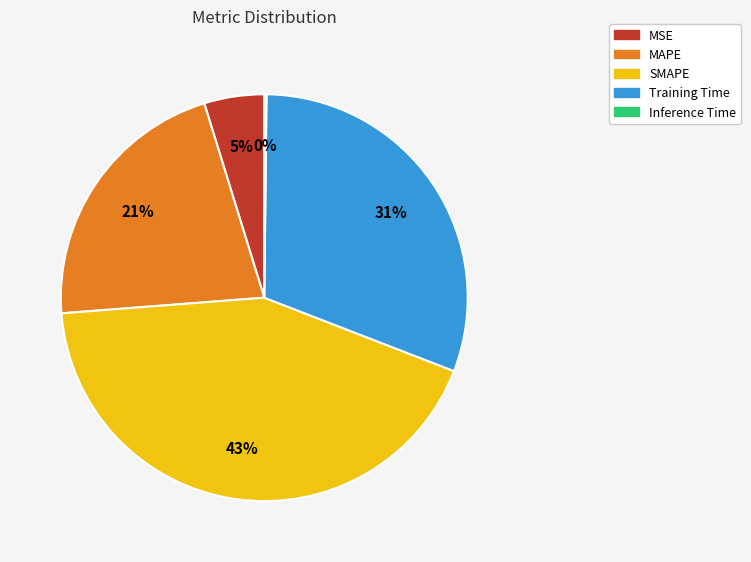

To the nearest percent, what is the average slice percentage?

20%